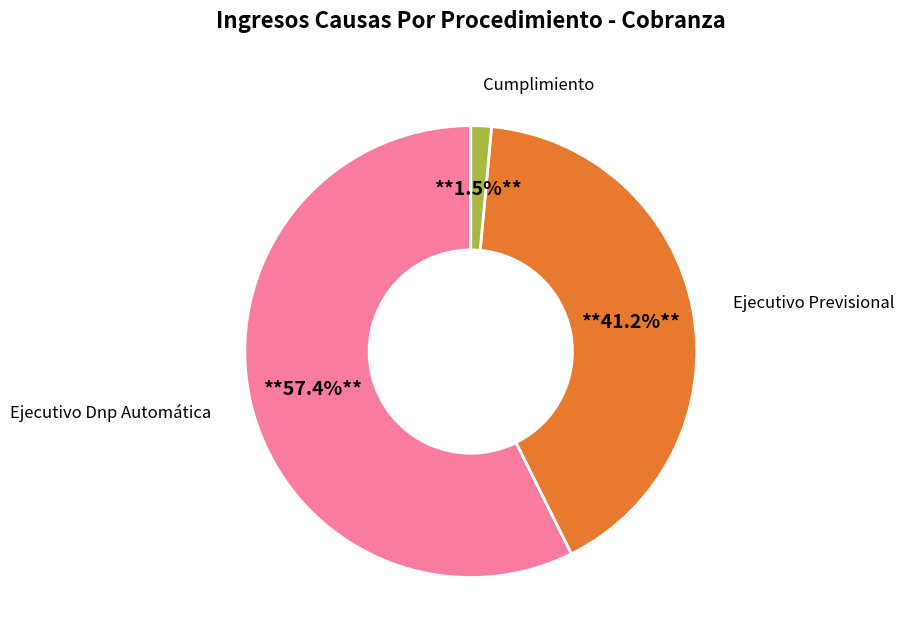

Is there any slice that represents more than half of the pie?

Yes